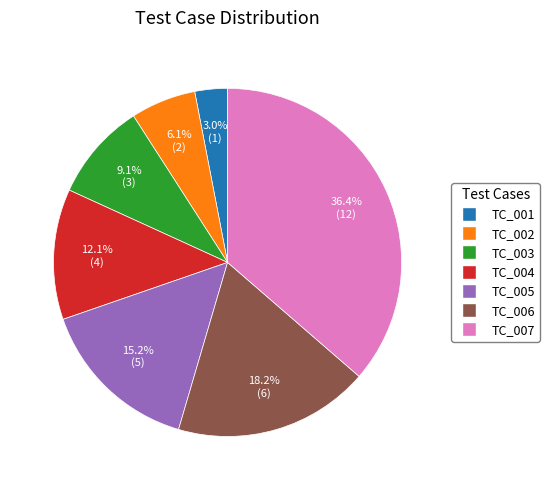

The TC_007 slice represents 27% of the pie. True or false?

False